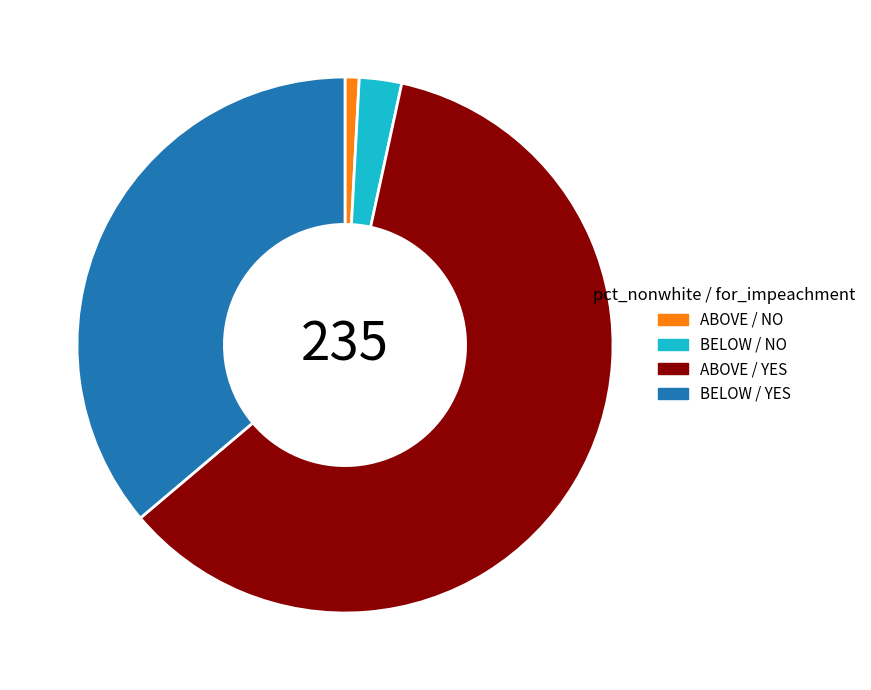

Rank the categories by value from highest to lowest.

ABOVE / YES, BELOW / YES, BELOW / NO, ABOVE / NO